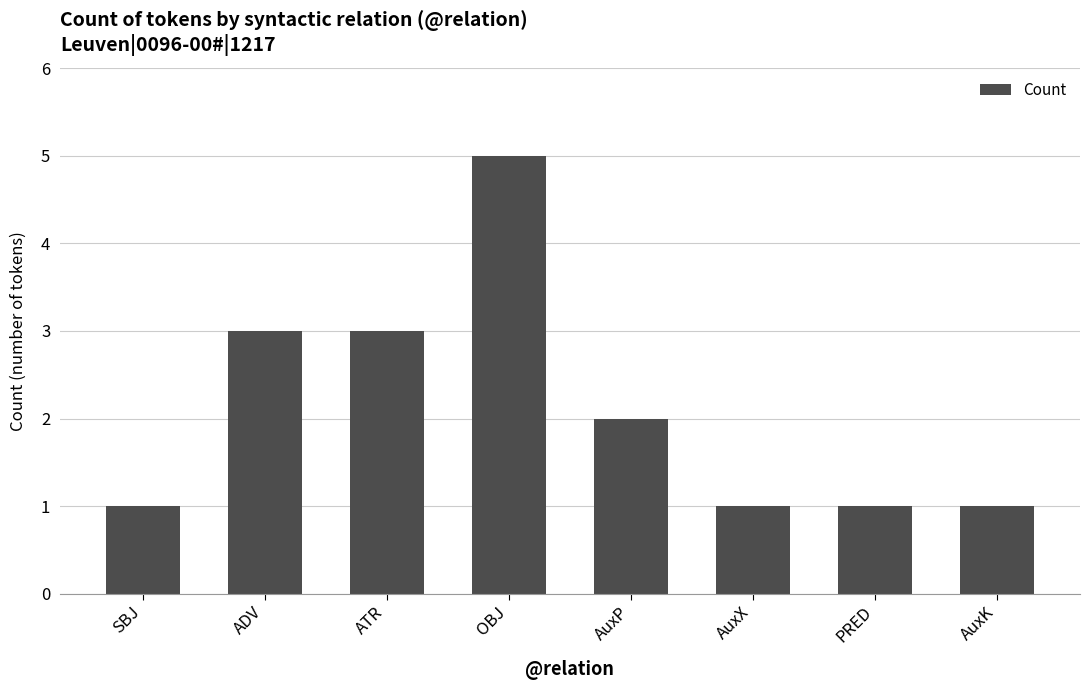

Read the value at SBJ.

1